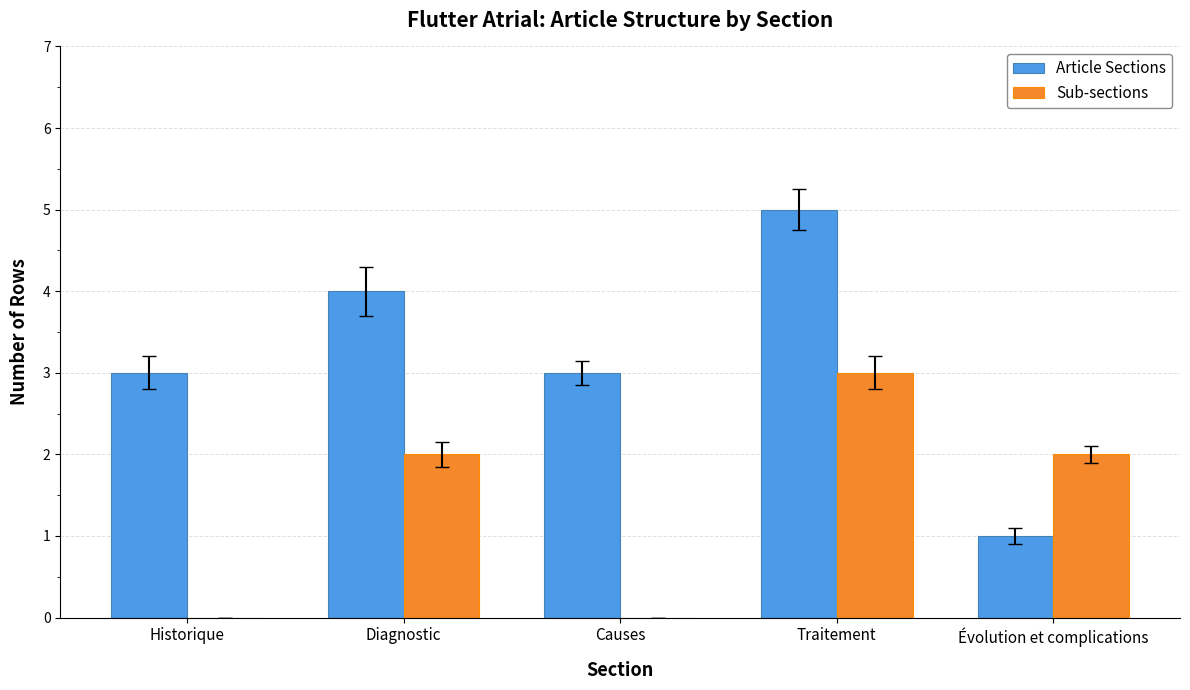

What is the difference between the Sub-sections values at Causes and Diagnostic?

2